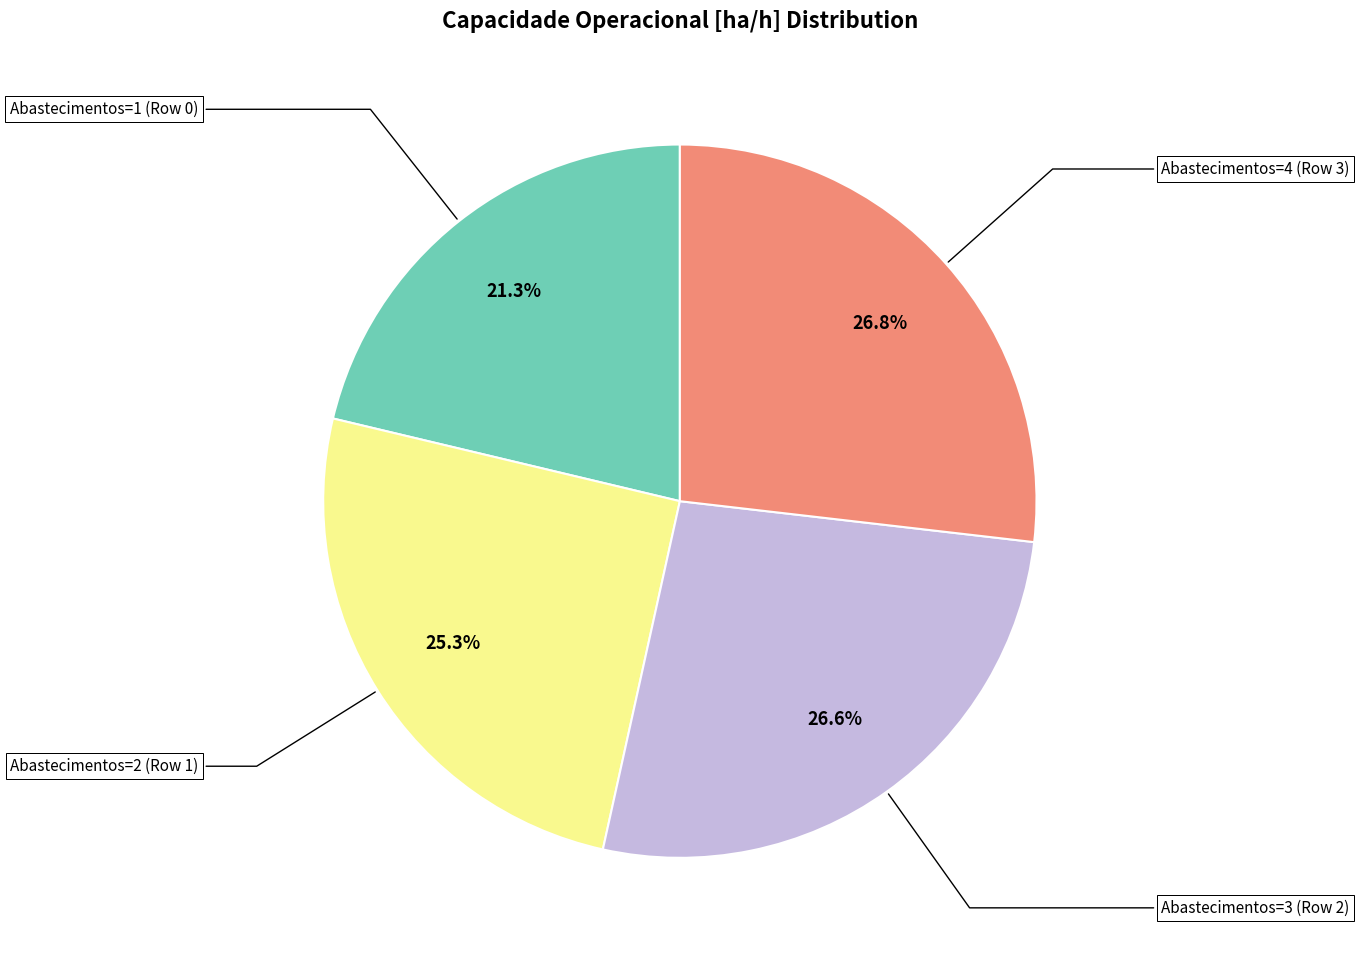

To the nearest percent, what is the difference between the largest and smallest slice percentages?

6%